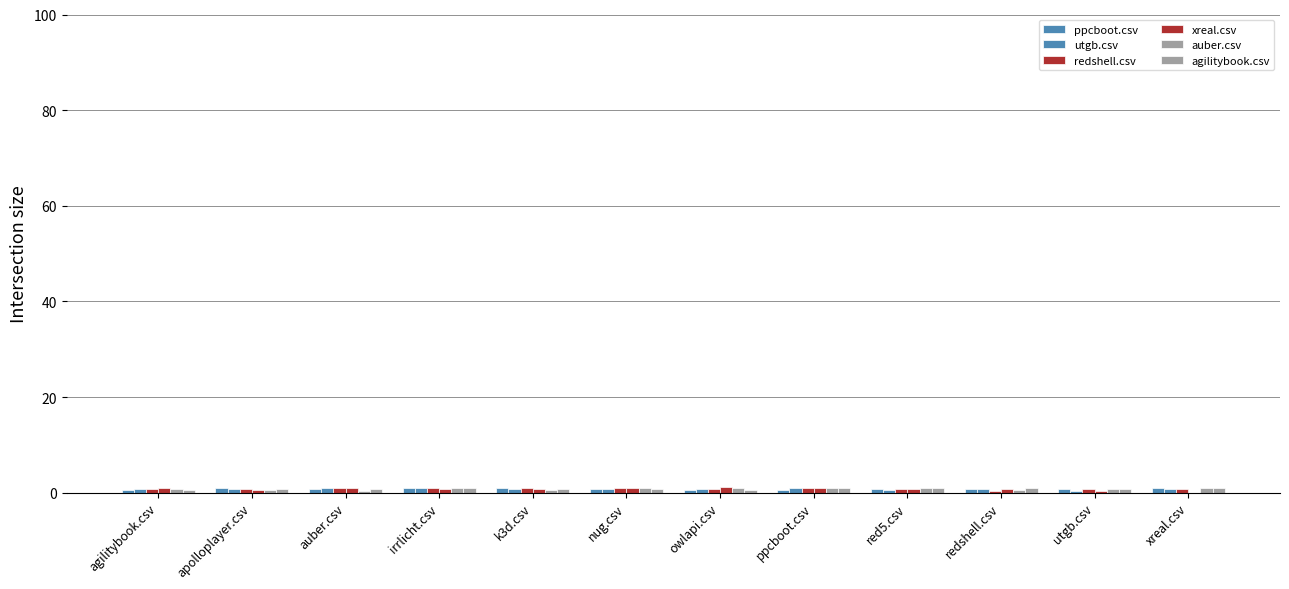

Which series has the largest range (max minus min)?

xreal.csv